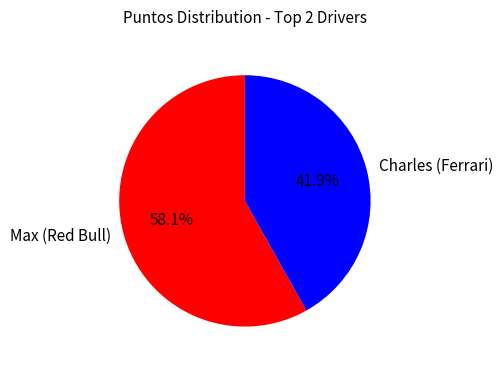

Is there any slice that represents more than half of the pie?

Yes